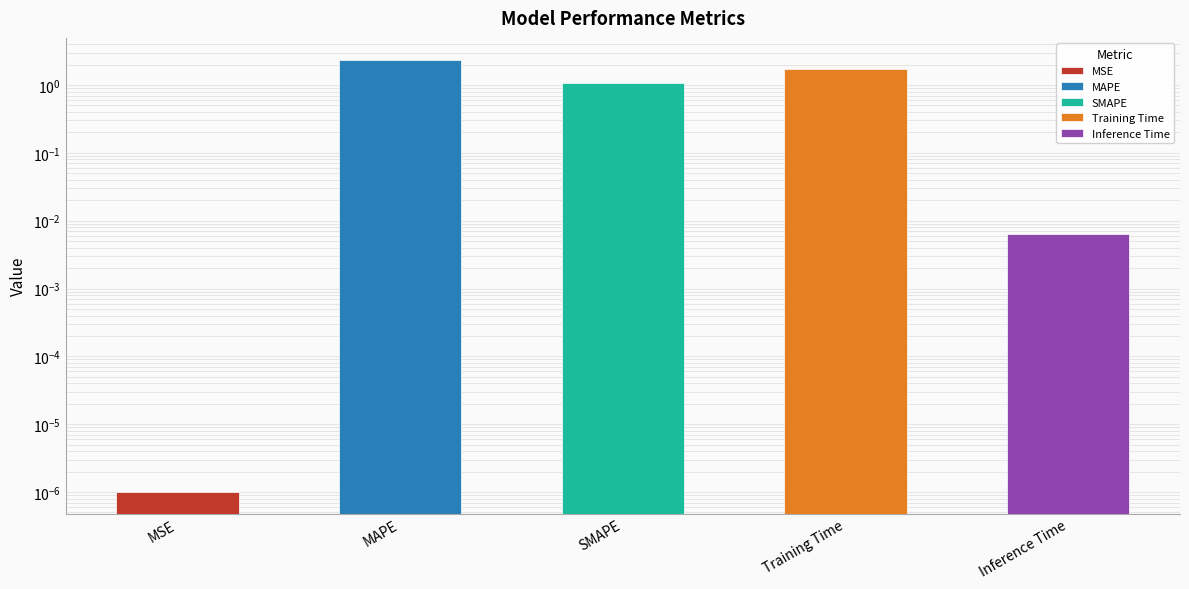

The chart shows a value of 0.0 at Inference Time. True or false?

False